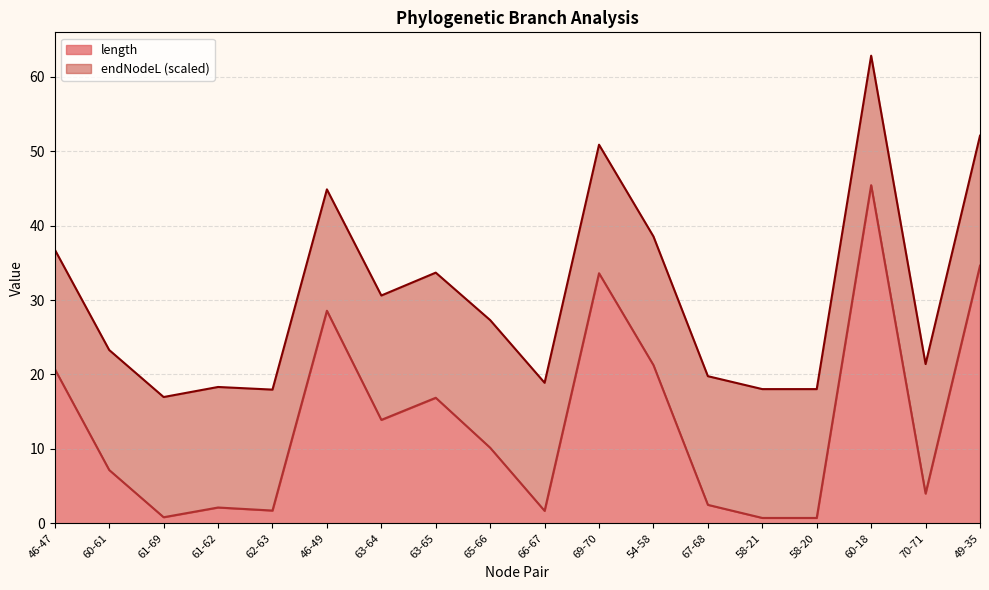

What is the difference between the maximum and minimum values?

44.7